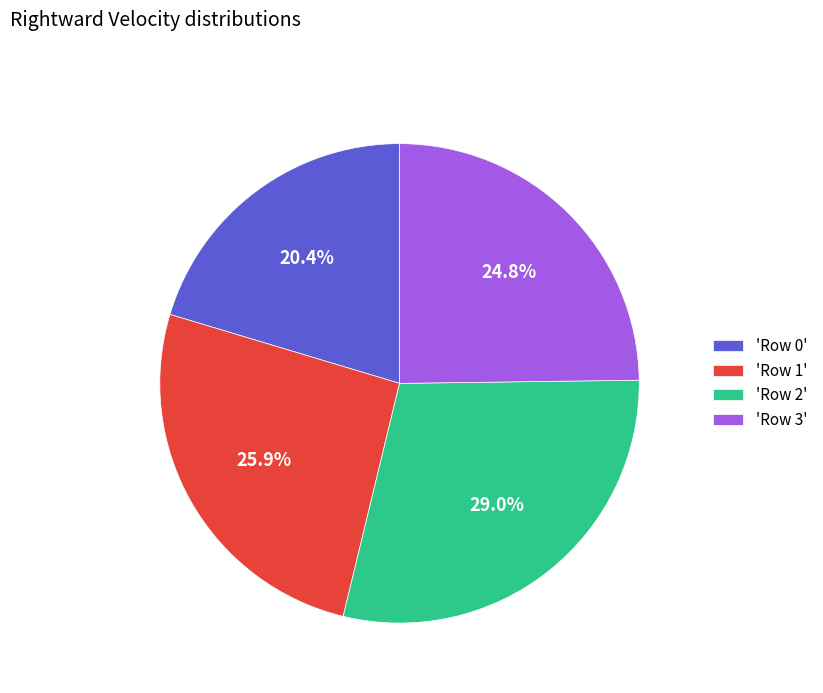

What is the largest slice in the pie chart?

'Row 2'